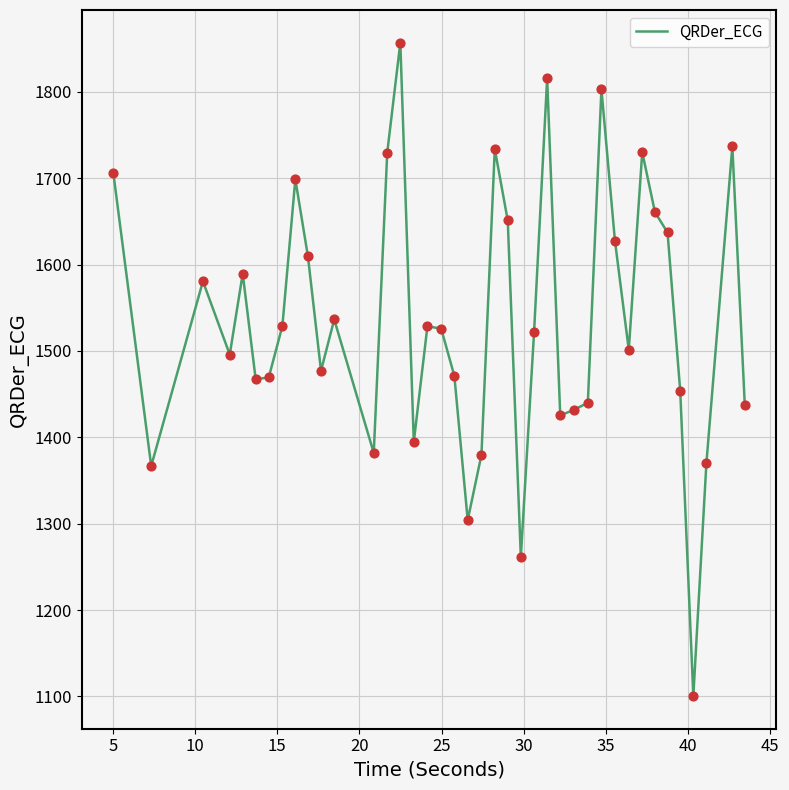

What is the difference between the maximum and minimum values?

756.5